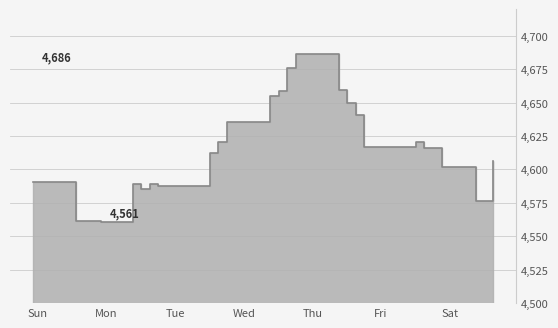

Is it true that the value at 2024-12-07 is 4576388?

True